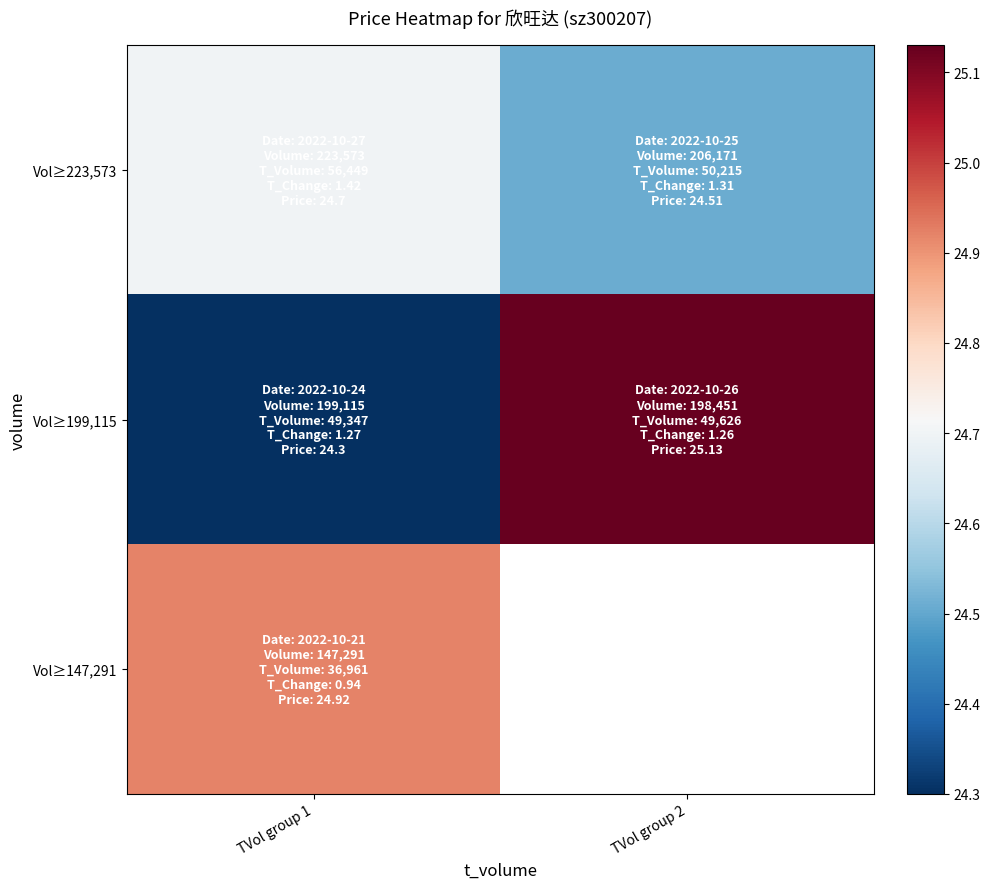

The Vol≥147,291 series shows 36.7 at TVol group 1. True or false?

False